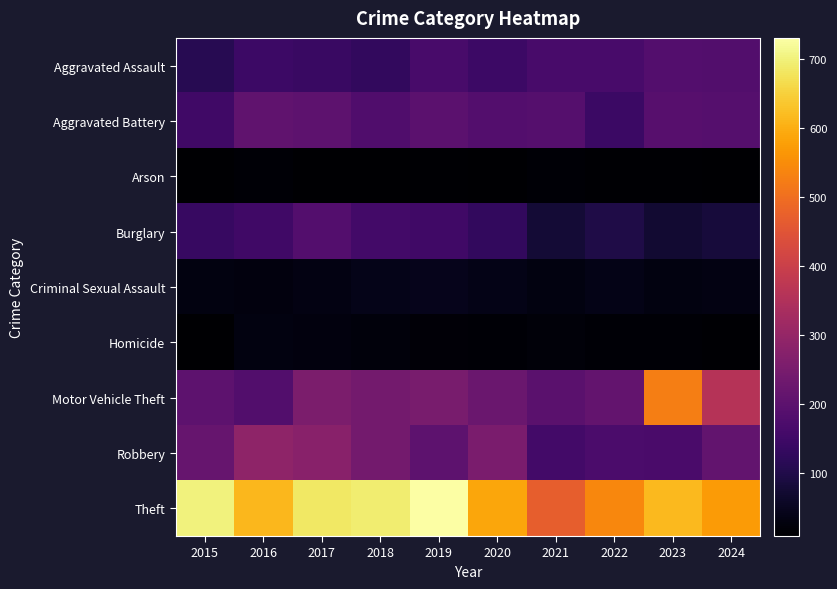

Rank the series by their maximum value, from highest to lowest.

Theft, Motor Vehicle Theft, Robbery, Aggravated Battery, Burglary, Aggravated Assault, Criminal Sexual Assault, Homicide, Arson